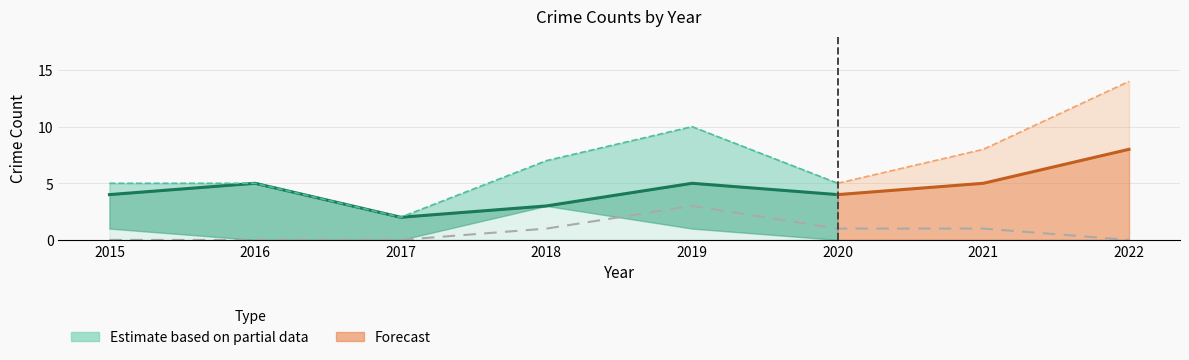

Which category has the lowest value in the Robbery series?

2017